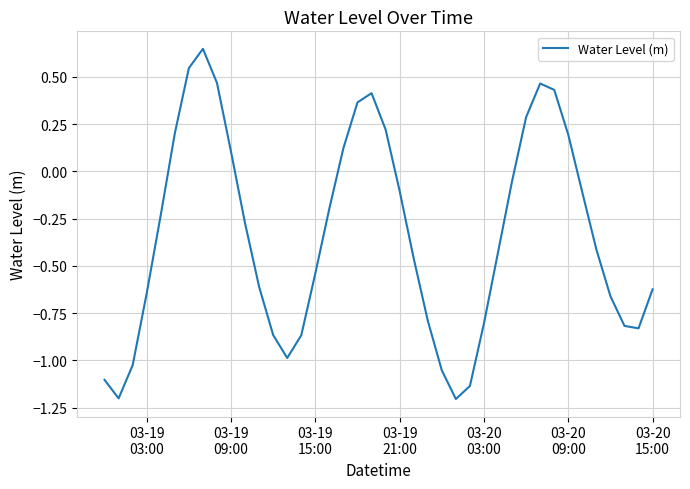

How many values are below zero?

27